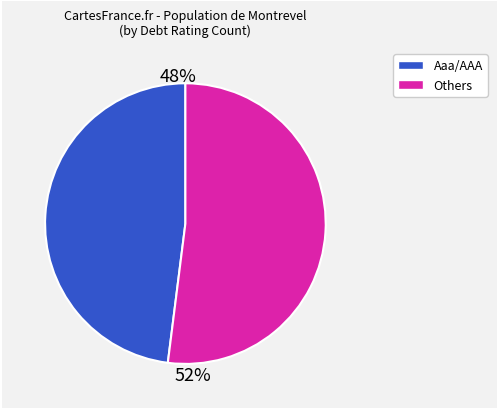

To the nearest percent, what is the difference between the largest and smallest slice percentages?

4%